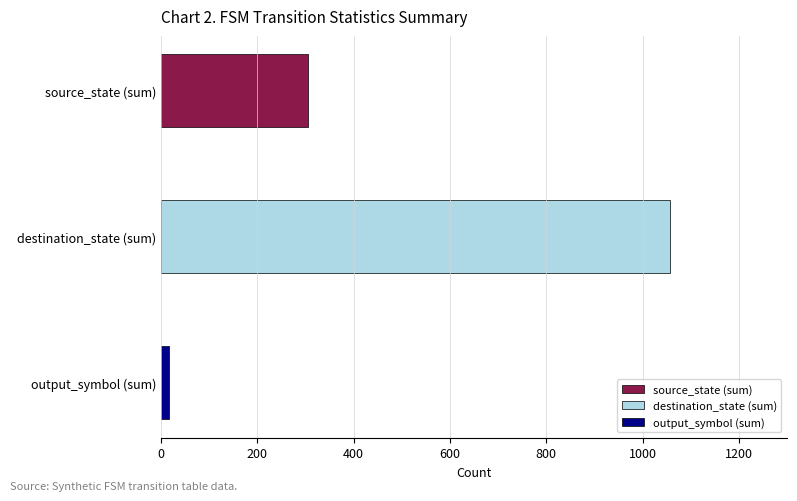

Does the chart contain stacked bars?

No